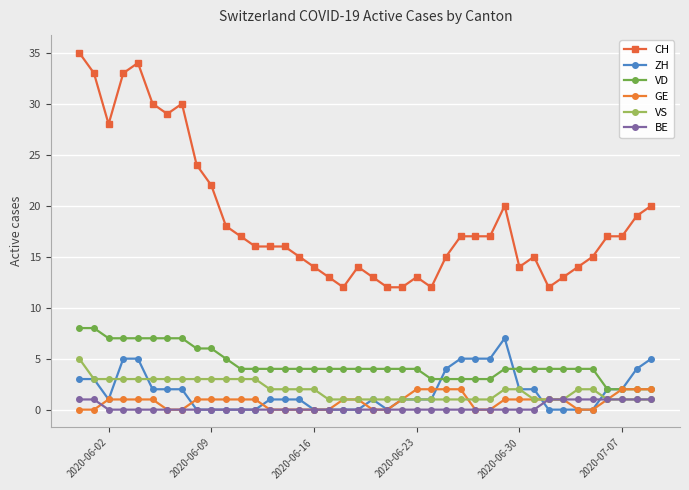

What is the value of the GE point at the 10th from the left?

1